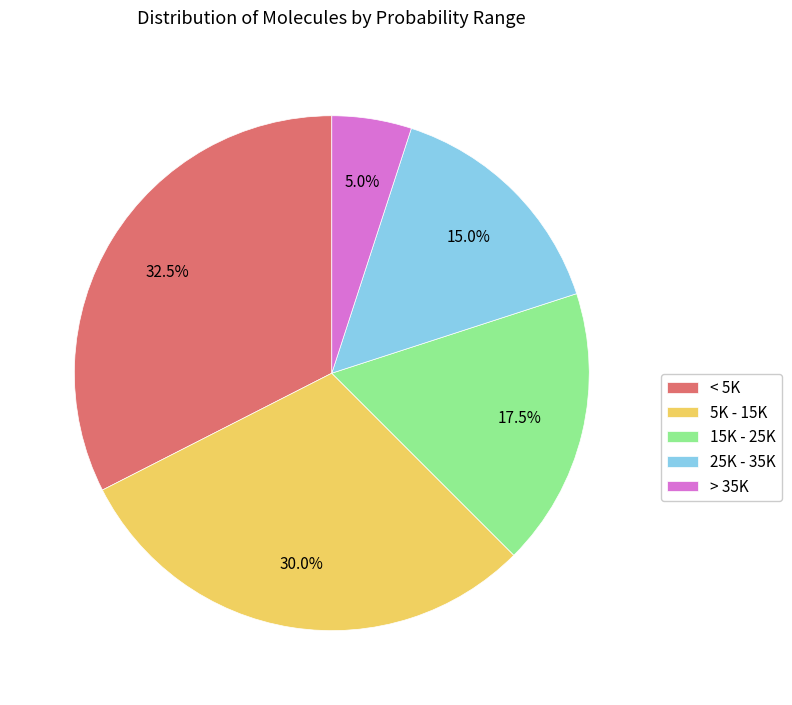

Do < 5K and 5K - 15K together represent more than half of the pie?

Yes